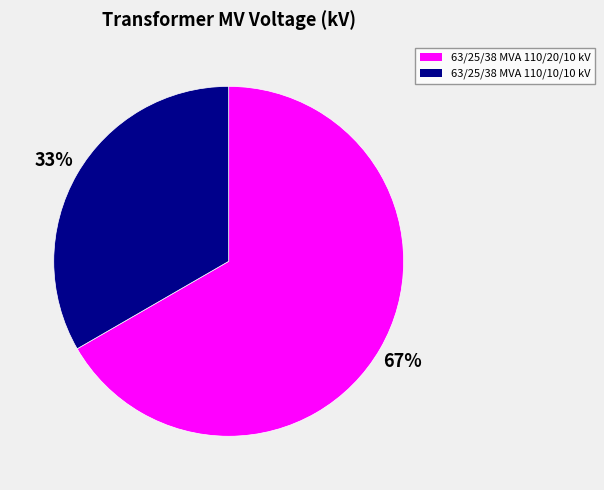

Is the sum of 63/25/38 MVA 110/20/10 kV and 63/25/38 MVA 110/10/10 kV greater than half?

Yes